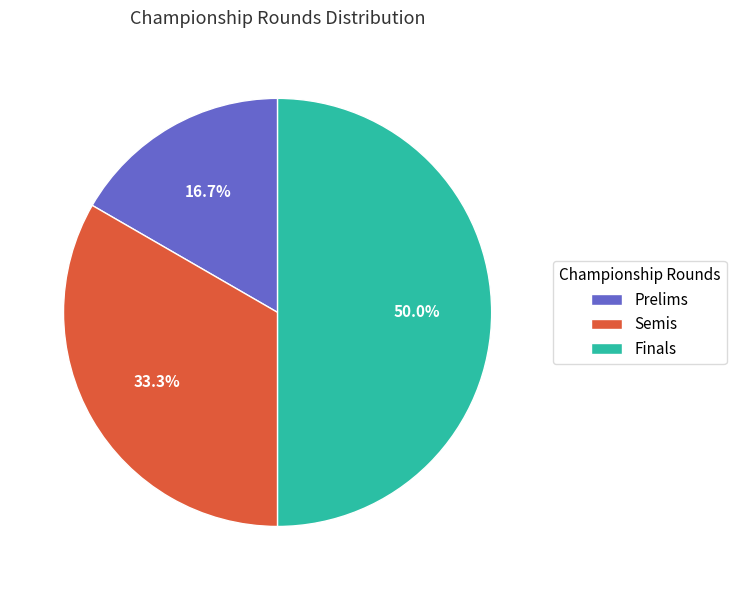

To the nearest percent, what is the combined percentage of Semis and Prelims?

50%